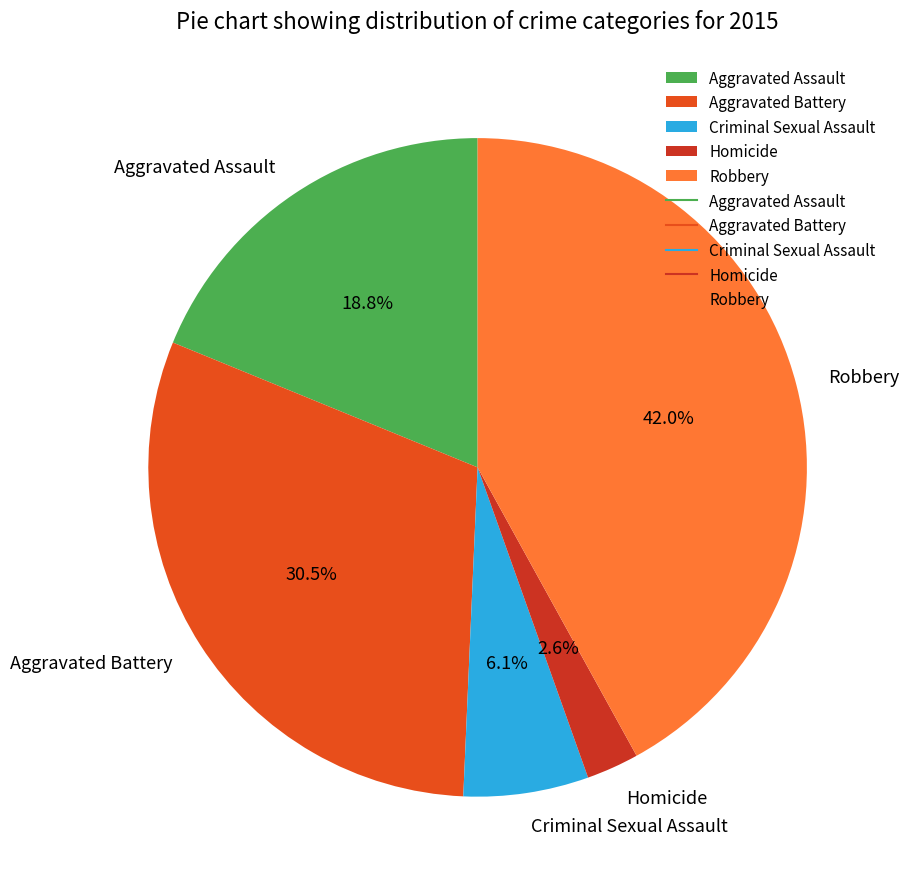

Which has a higher value, Aggravated Assault or Criminal Sexual Assault?

Aggravated Assault